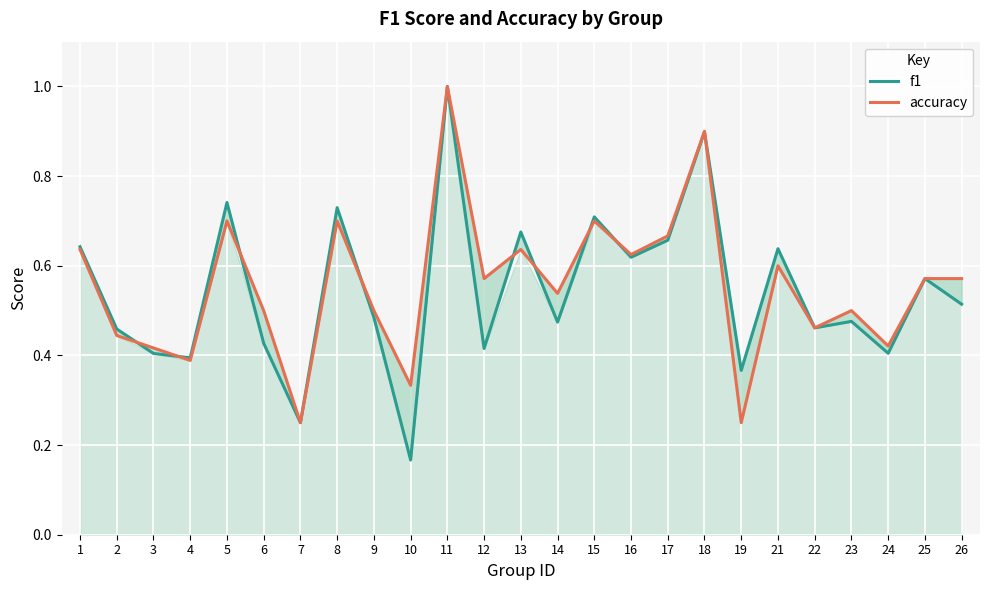

Which series ends up on top after the final intersection of f1 and accuracy?

f1